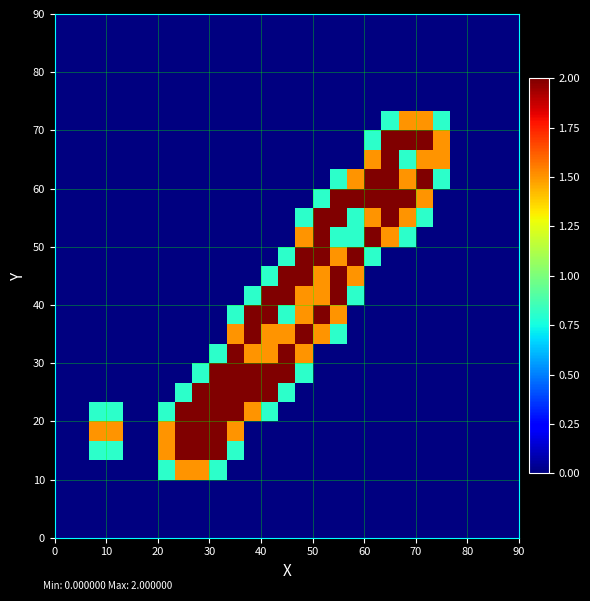

How many data points does each series have?

27